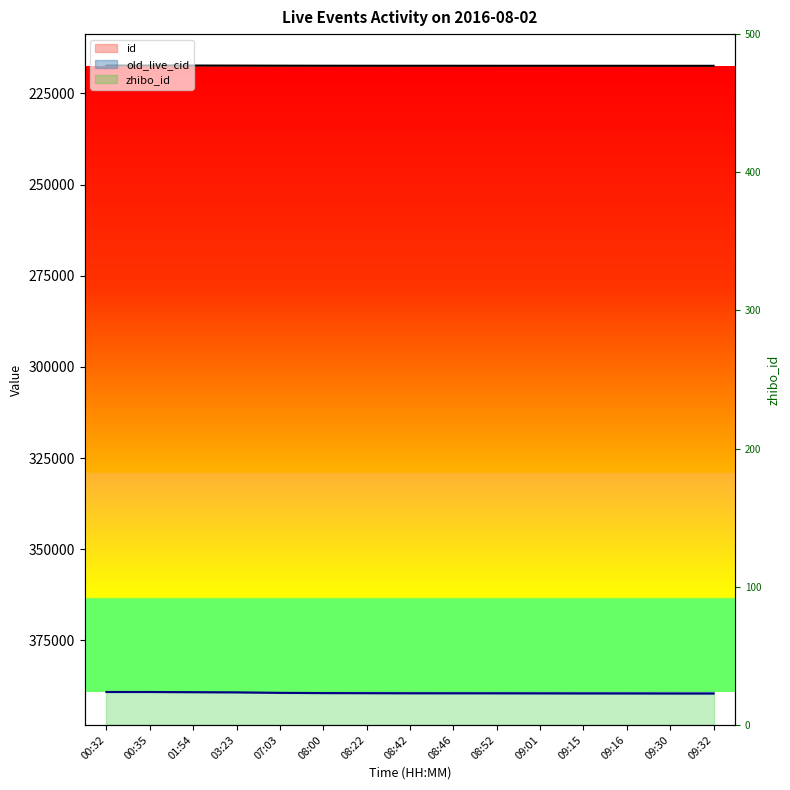

True or false: id has a value of 47457 at 09:15.

False